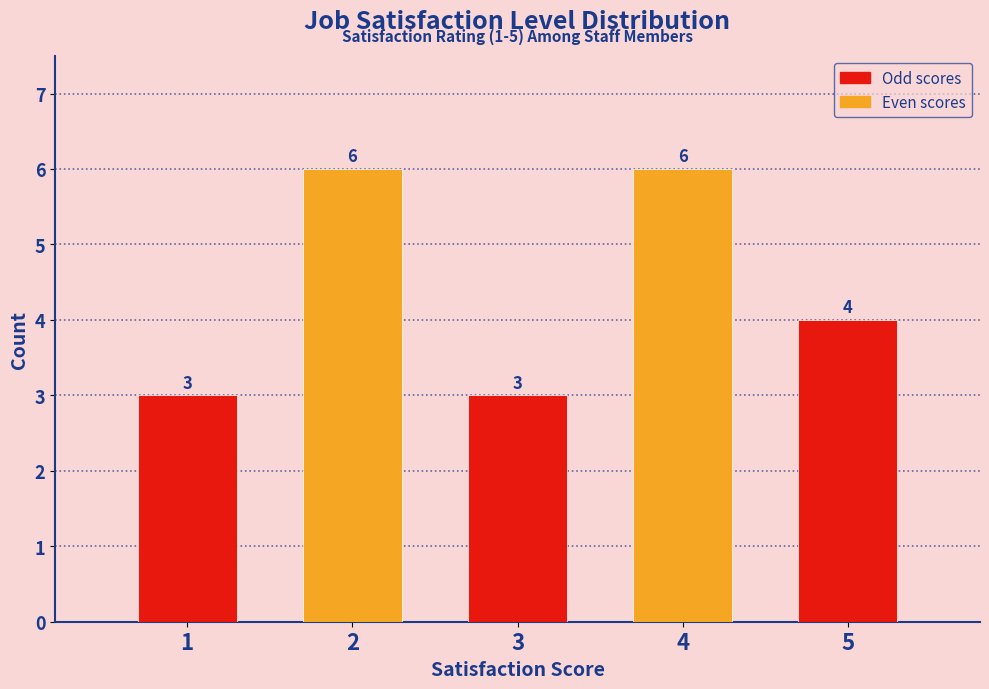

Reading right to left, list all the values displayed in this chart.

5=4	4=6	3=3	2=6	1=3